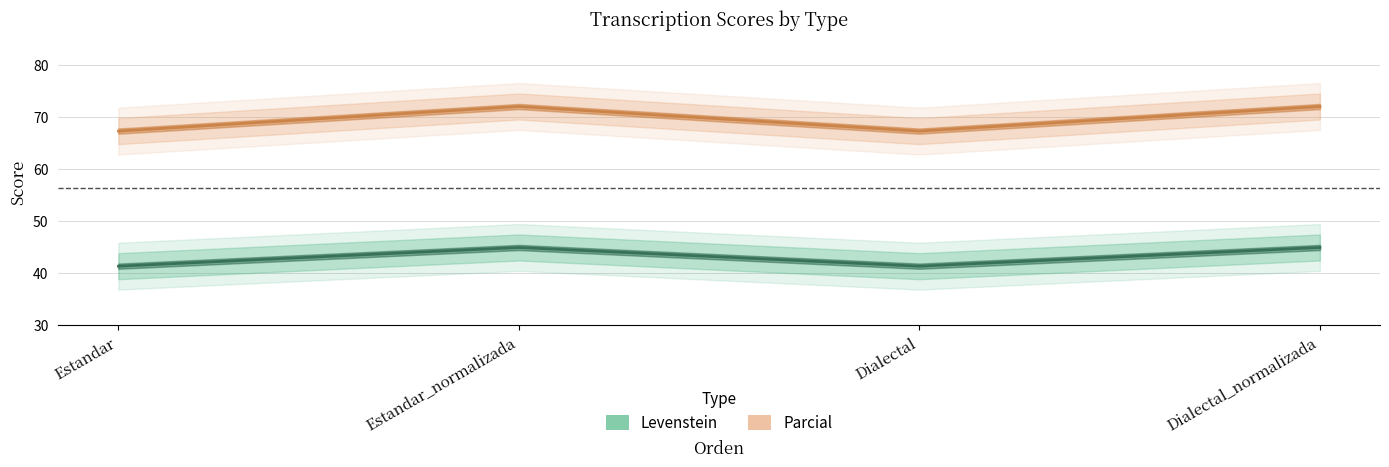

Which series has the widest spread of values?

Parcial